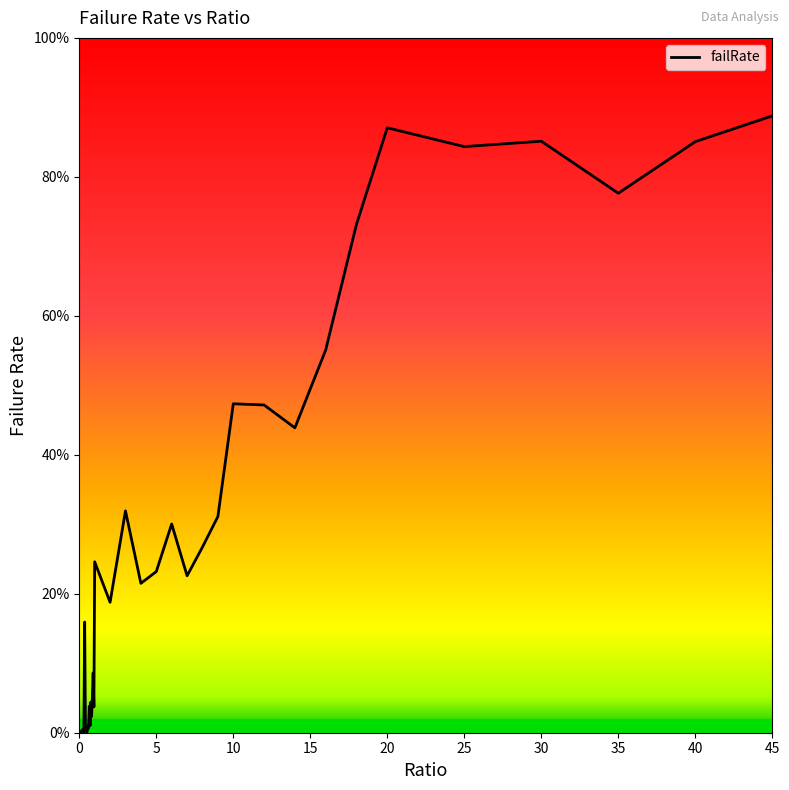

Is this an area chart (filled region under the line)?

No